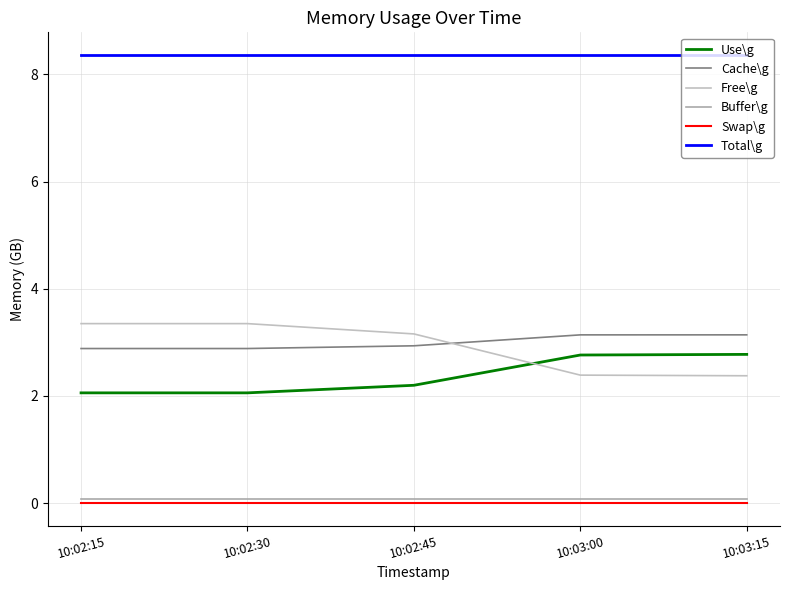

The Buffer\g series shows 0.0 at 10:02:45. True or false?

False